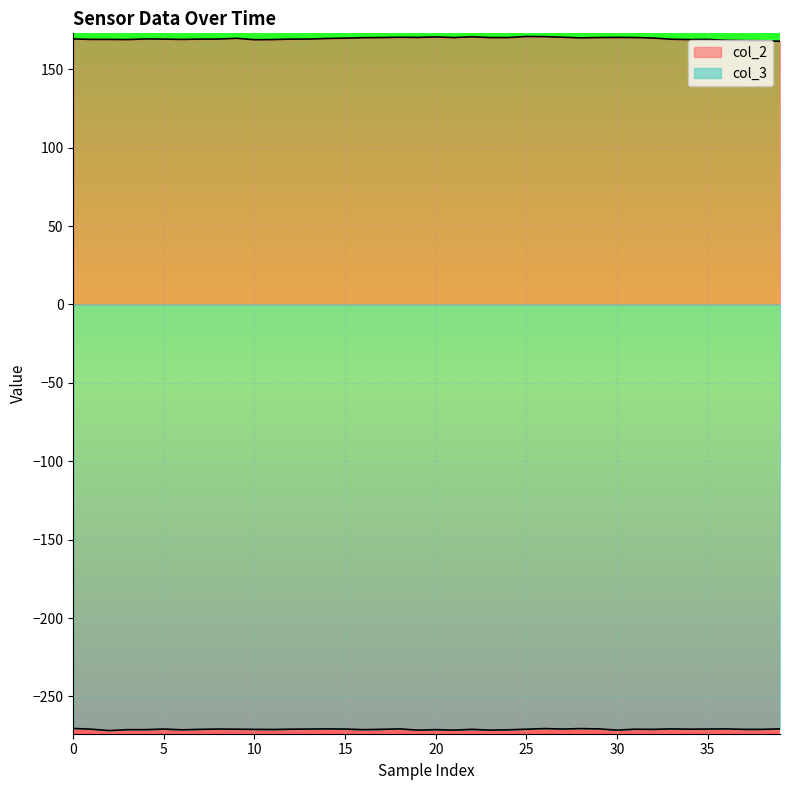

True or false: col_3 and col_2 cross at least once.

False